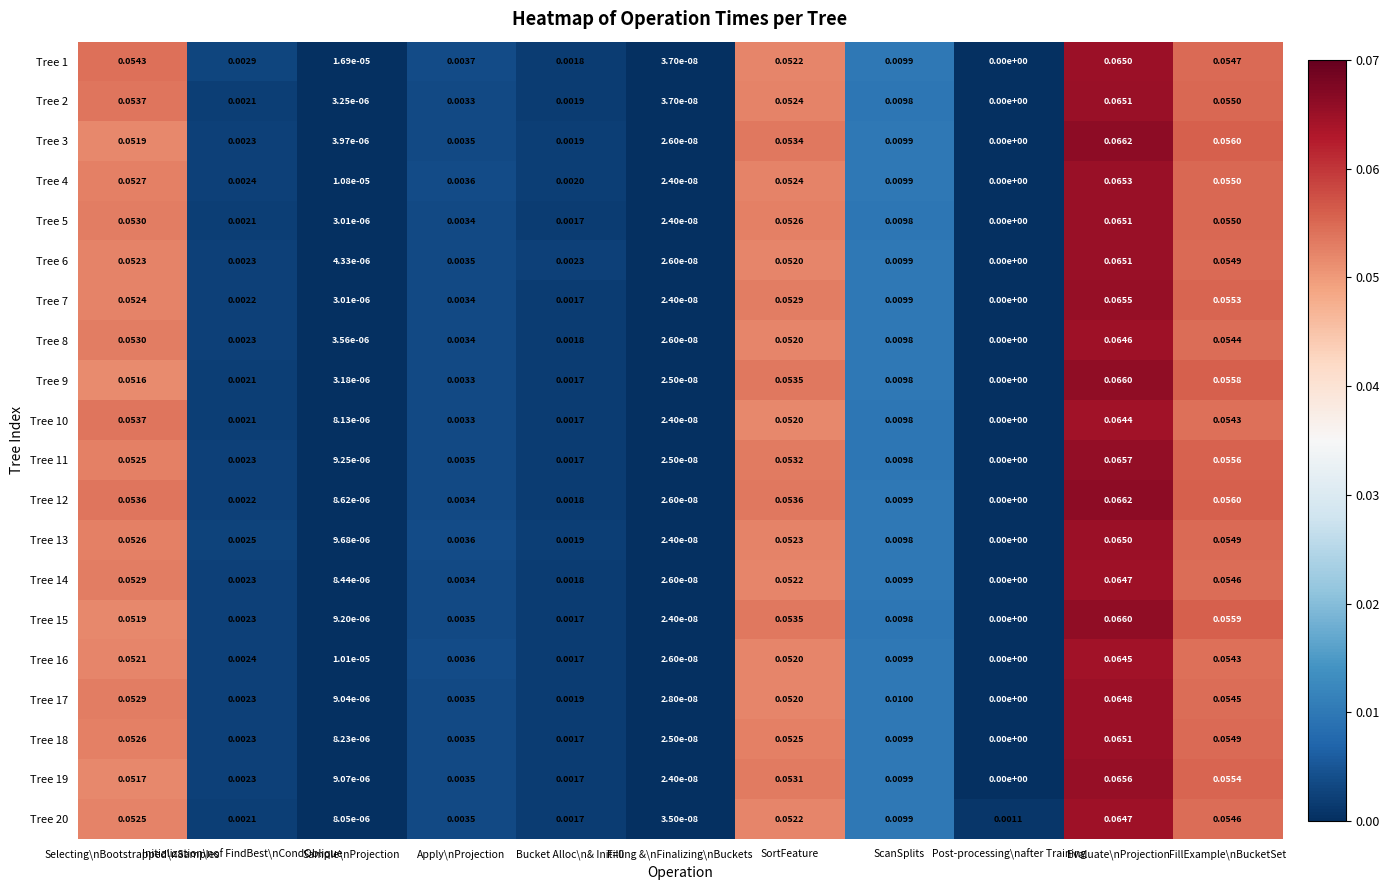

Which series changed the most between Apply\nProjection and Filling &\nFinalizing\nBuckets?

Tree 1